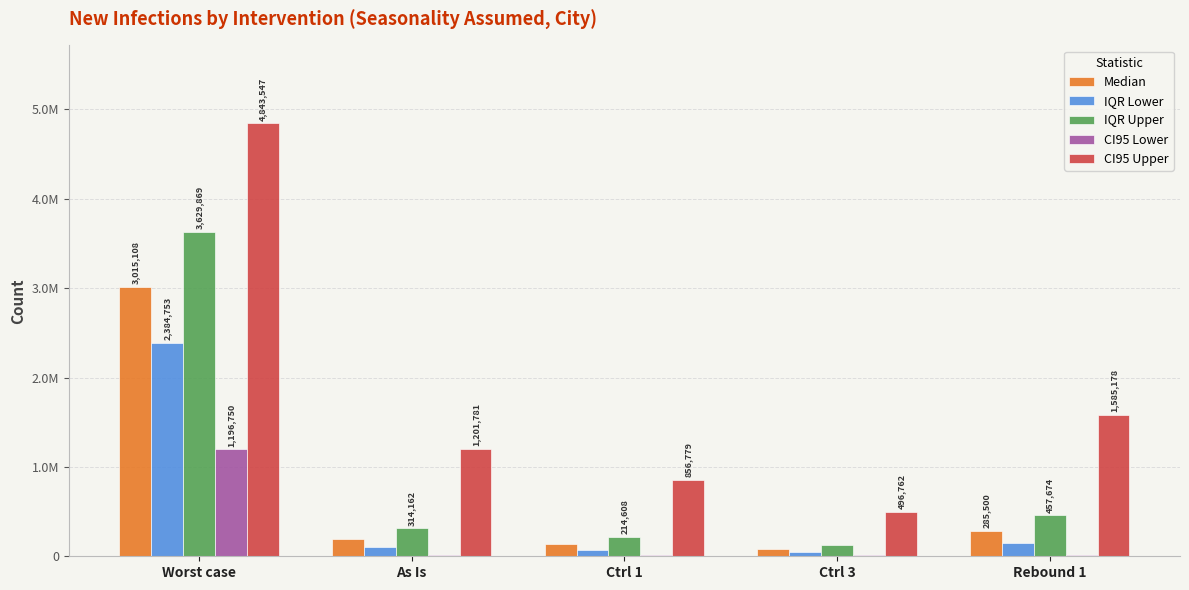

Is it true that CI95 Upper equals 496762 at Ctrl 3?

True